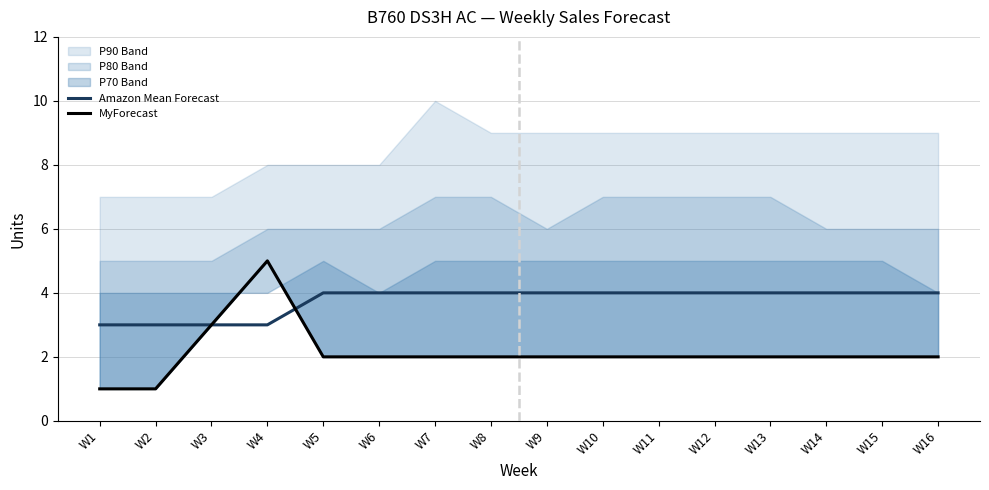

True or false: MyForecast and Amazon Mean Forecast cross at least once.

True